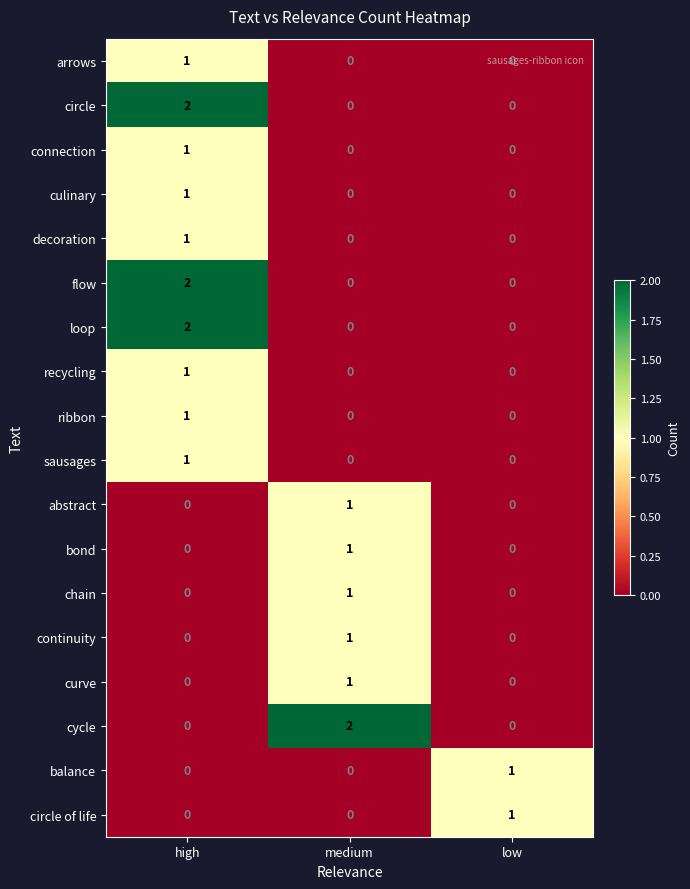

At how many categories does at least one series exceed 0?

3